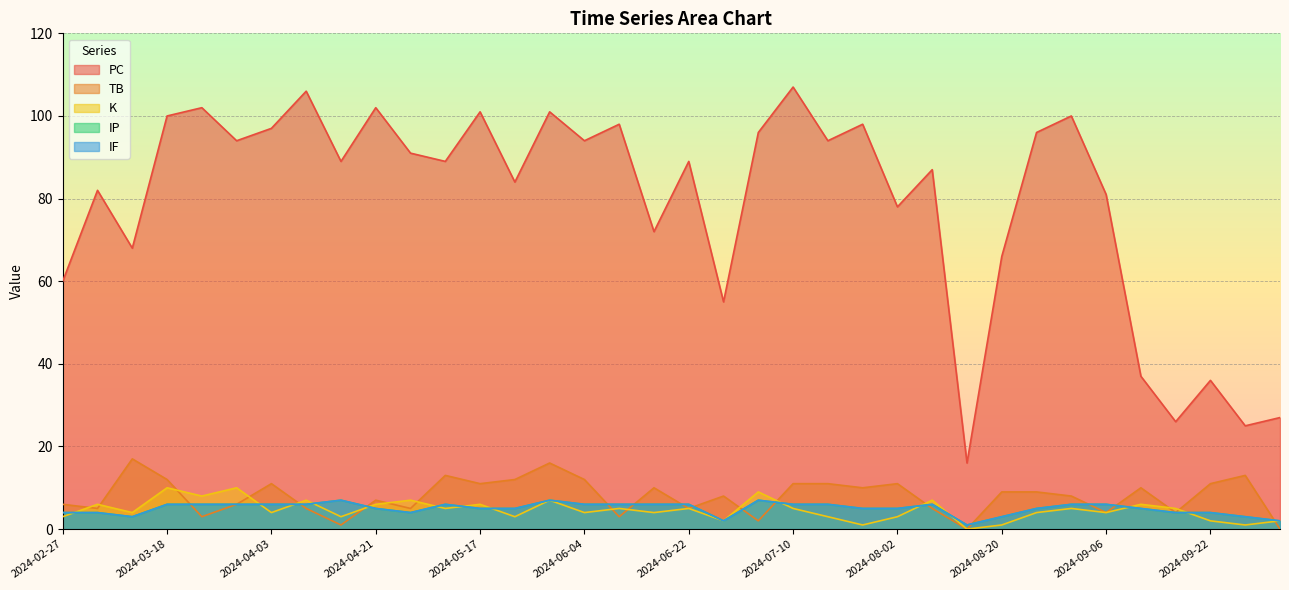

Reading right to left, list all the values displayed in this chart.

PC: 27	25	36	26	37	81	100	96	66	16	87	78	98	94	107	96	55	89	72	98	94	101	84	101	89	91	102	89	106	97	94	102	100	68	82	60
TB: 0	13	11	4	10	4	8	9	9	0	5	11	10	11	11	2	8	5	10	3	12	16	12	11	13	5	7	1	5	11	6	3	12	17	5	6
K: 2	1	2	5	6	4	5	4	1	0	7	3	1	3	5	9	2	5	4	5	4	7	3	6	5	7	6	3	7	4	10	8	10	4	6	3
IP: 2	3	4	4	5	6	6	5	3	1	6	5	5	6	6	7	2	6	6	6	6	7	5	5	6	4	5	7	6	6	6	6	6	3	4	4
IF: 2	3	4	4	5	6	6	5	3	1	6	5	5	6	6	7	2	6	6	6	6	7	5	5	6	4	5	7	6	6	6	6	6	3	4	4